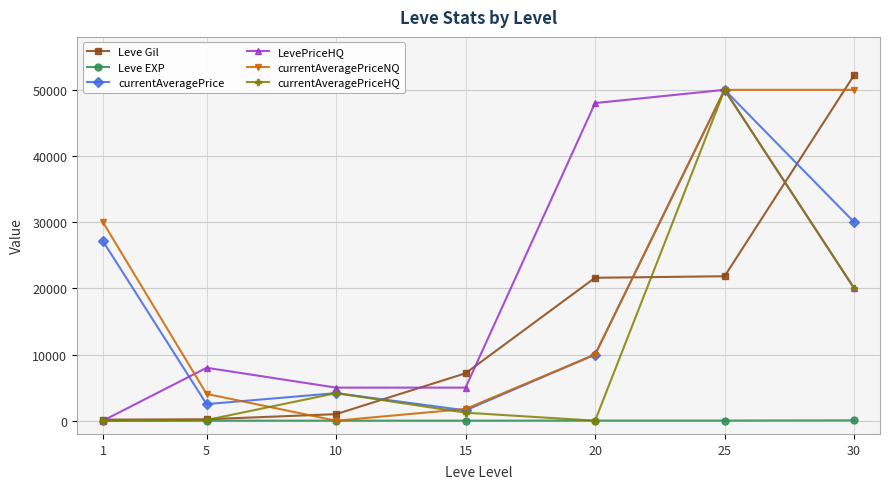

What is the highest value of the currentAveragePriceNQ series?

50000